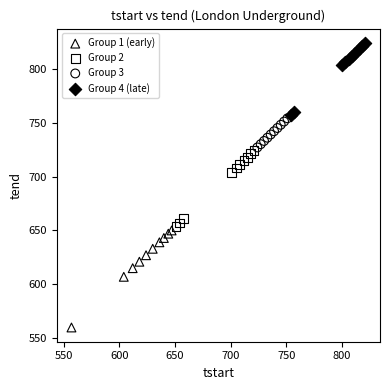

Which series has the widest spread of Y values?

Group 1 (early)